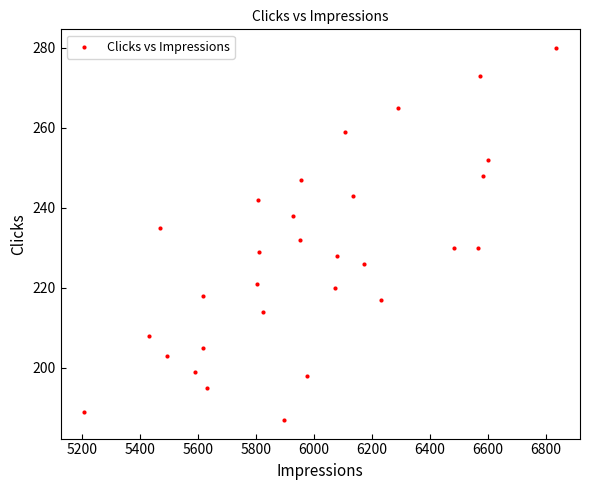

What is the range of Y values (max minus min)?

93